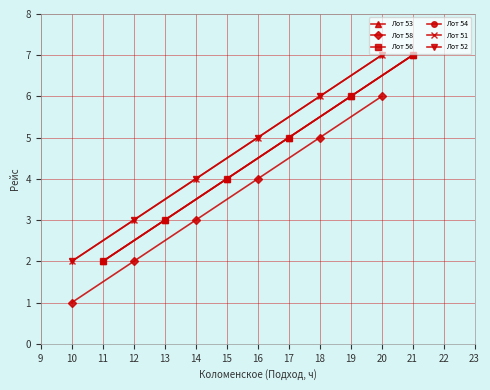

How many lines are shown in the chart?

6